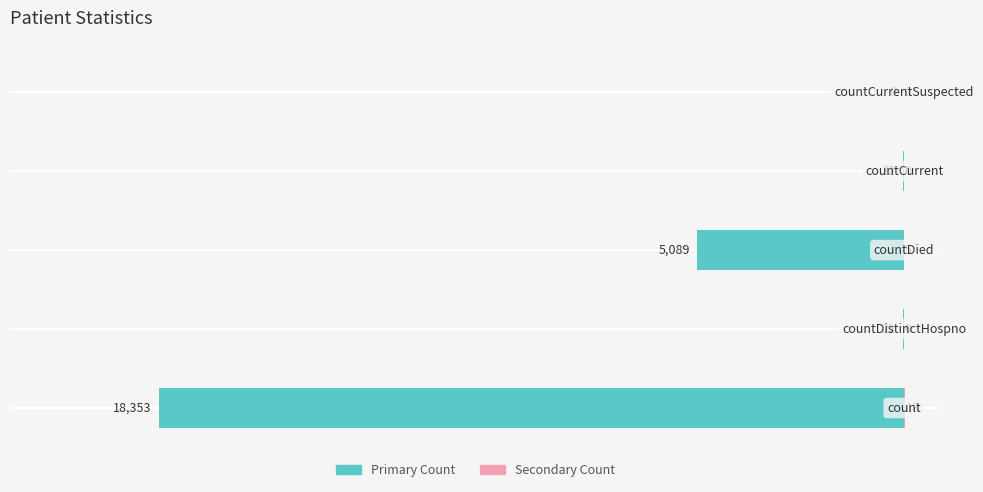

Reading left to right, transcribe all the data shown in this chart.

Primary Count: 0=-18353.0	1=-22.0	2=-5089.0	3=-32.0	4=0.0
Secondary Count: 0=18.4	1=0.0	2=5.1	3=0.0	4=0.0